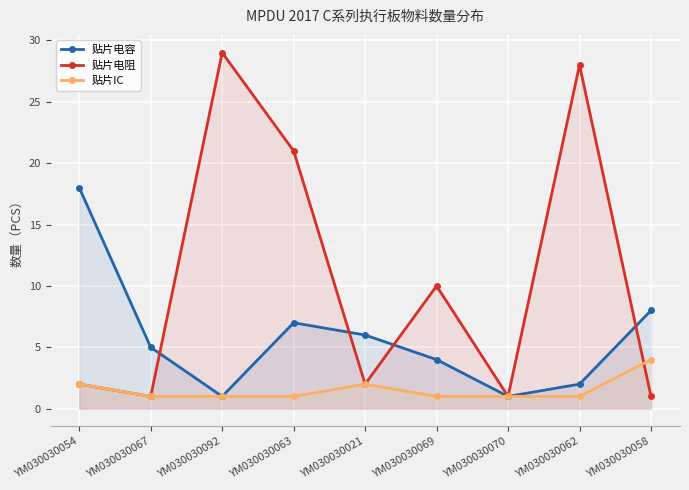

At which label is 贴片IC closest to 2?

YM030030054